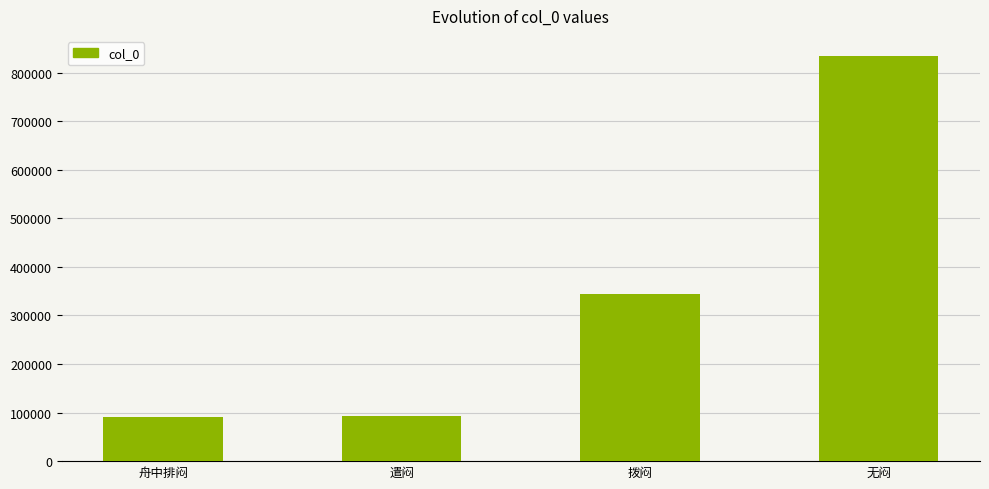

The value at 无闷 is 833868. True or false?

True